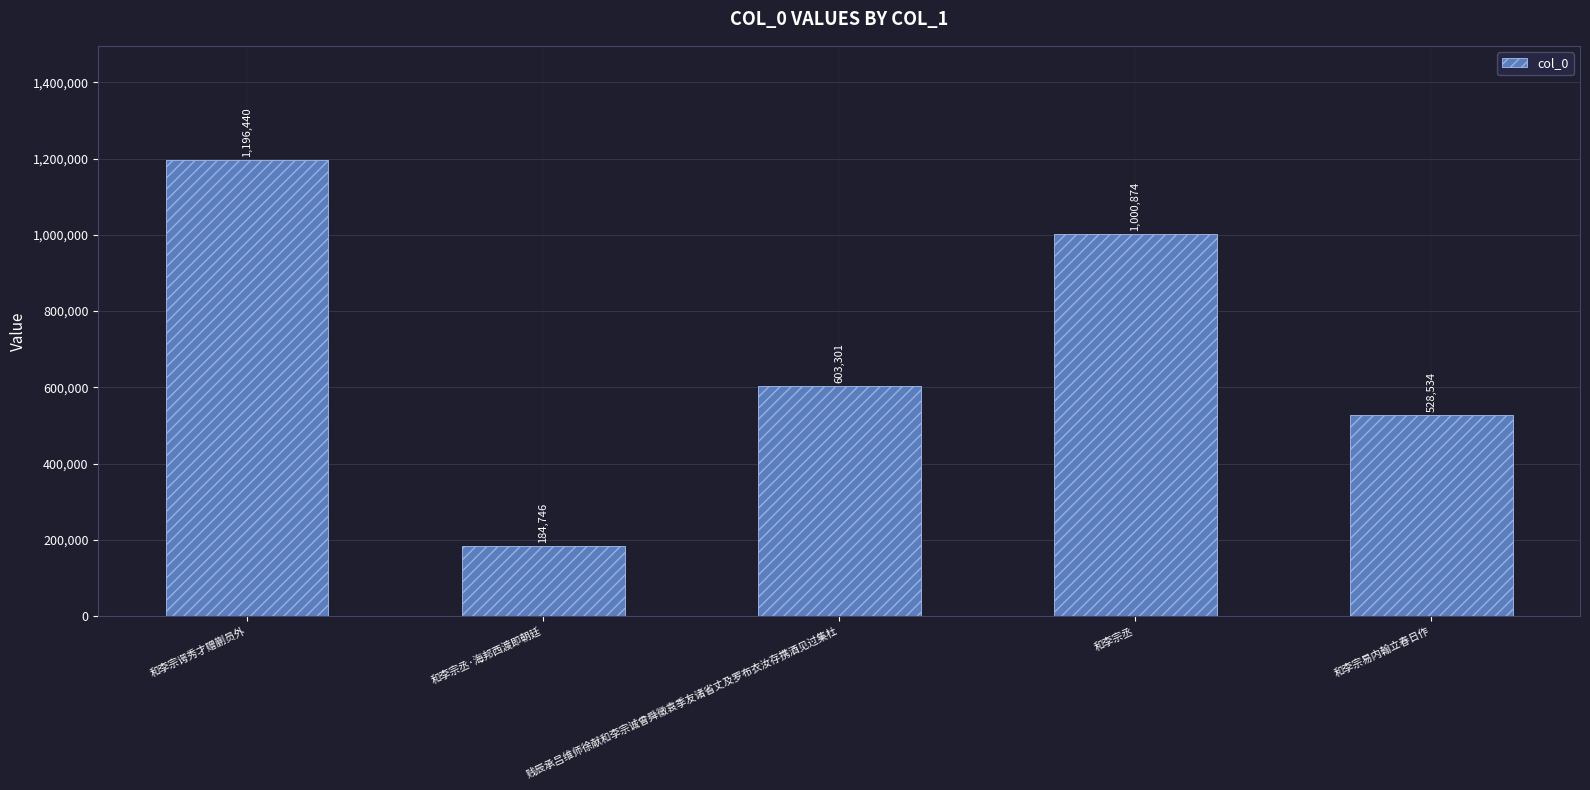

Reading left to right, transcribe all the data shown in this chart.

和李宗谔秀才赠蒯员外=1196440	和李宗丞·海邦西渡即朝廷=184746	贱辰承吕维师徐献和李宗诚曾舜徵袁季友诸省丈及罗布衣汝存携酒见过集杜=603301	和李宗丞=1000874	和李宗易内翰立春日作=528534